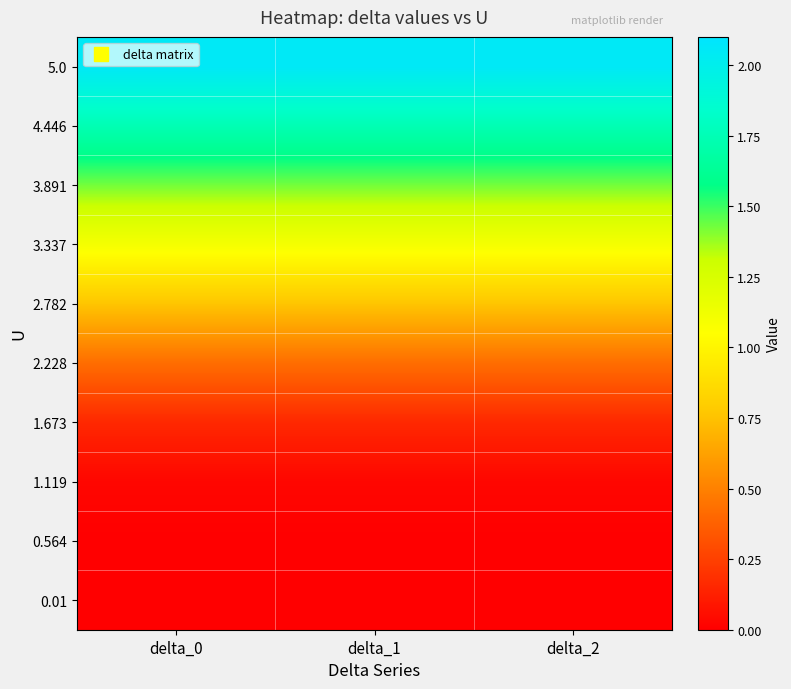

At which category does the chart reach its peak across all series?

delta_0